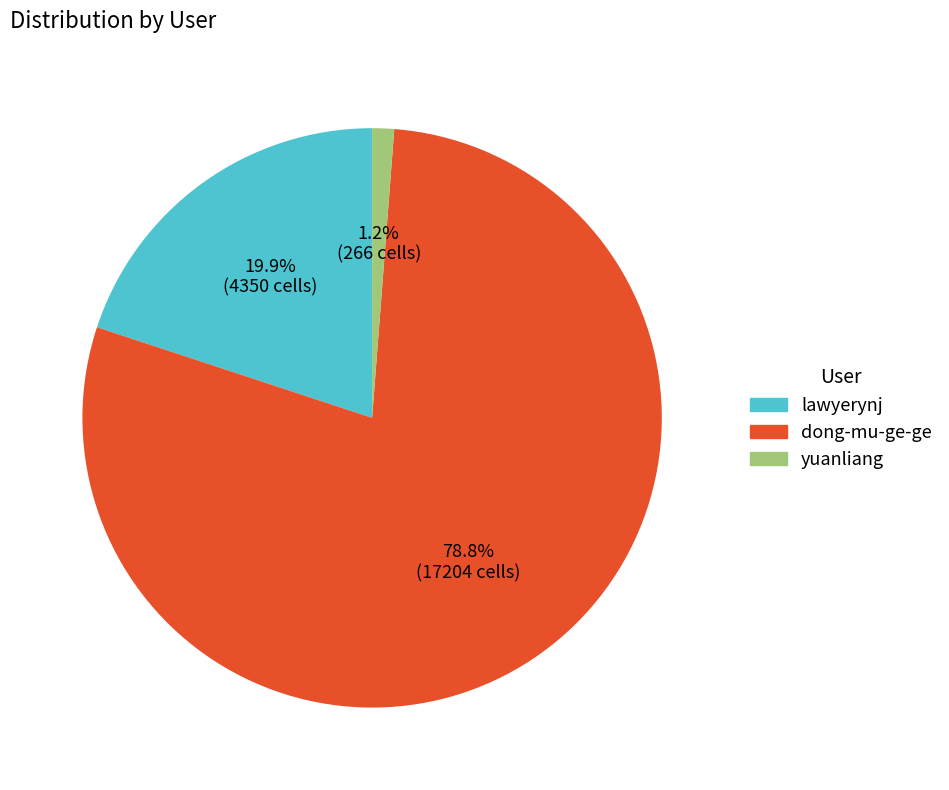

To the nearest percent, what is the average slice percentage?

33%